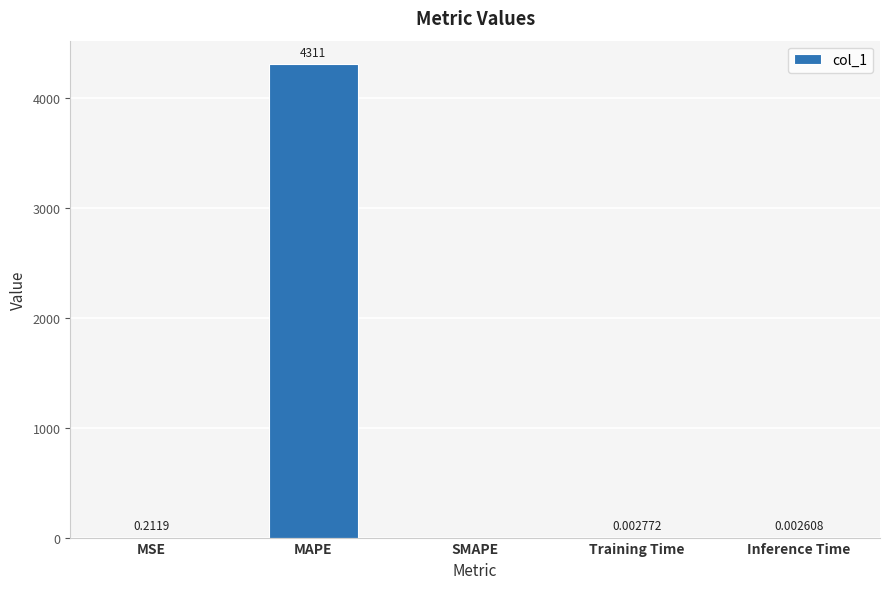

Where is the data nearest to the value 2155?

MSE